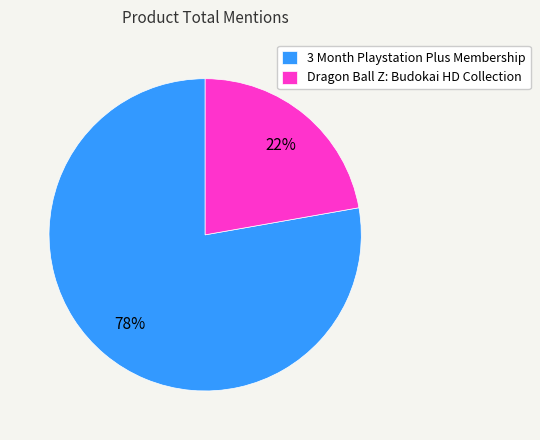

Which category has the smallest portion of the pie?

Dragon Ball Z: Budokai HD Collection